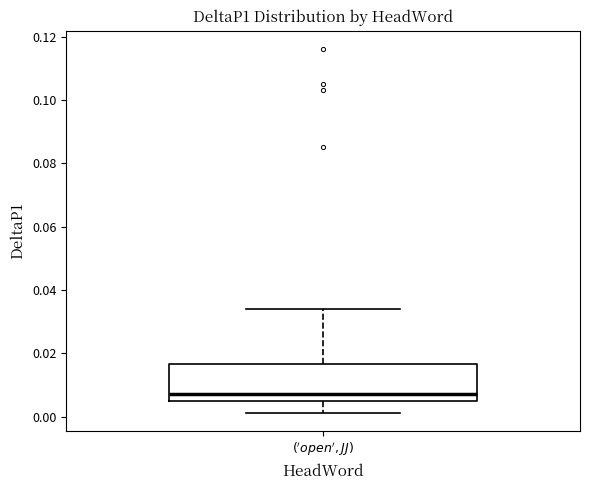

Transcribe this box plot: give where the median line is, the range the box spans, and where the two whiskers end, as read against the y-axis. The values are not printed on the chart, so give them approximately, as read against the axis.

median 0.008, box 0.004 to 0.016, whiskers 0.002 to 0.034